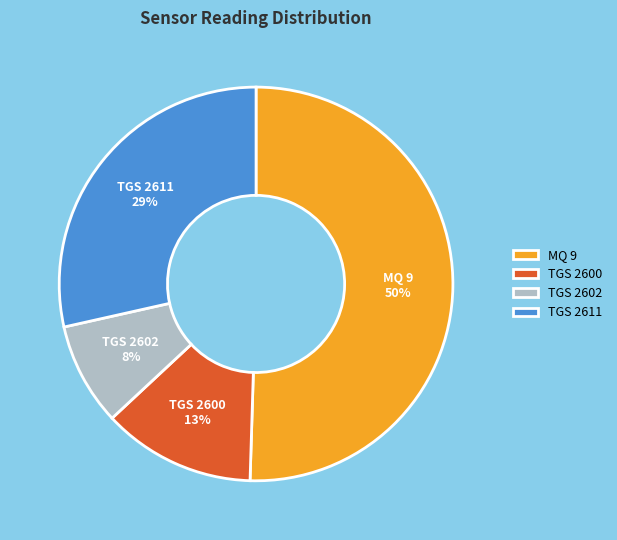

Which slice is the smallest?

TGS 2602